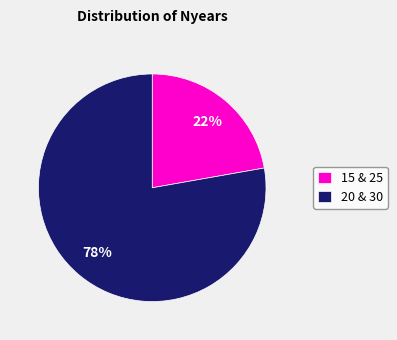

Which slice is the smallest?

15 & 25